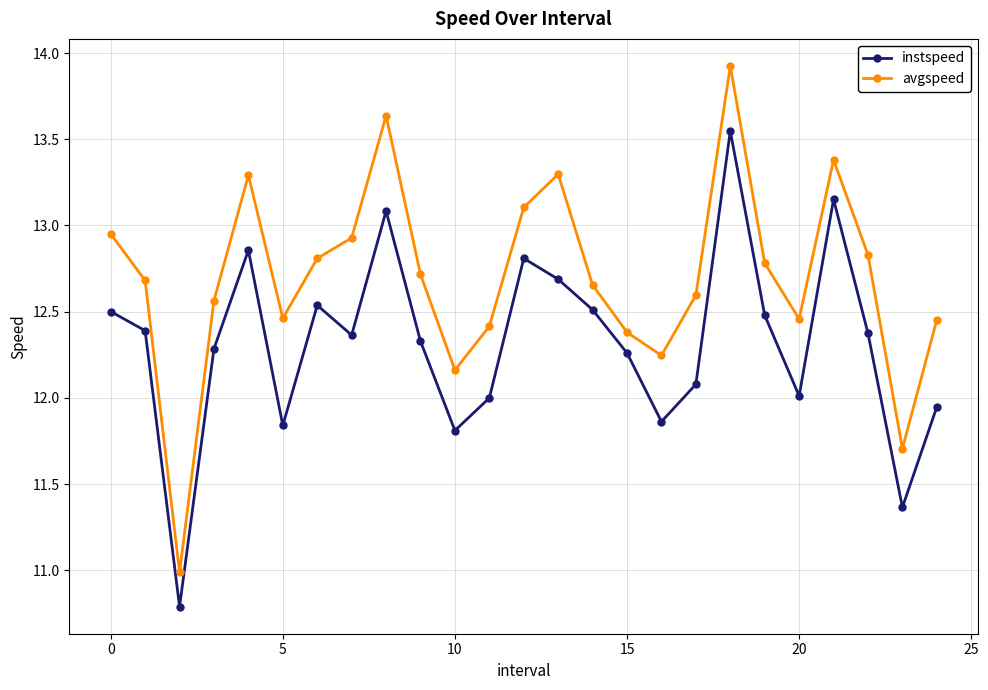

True or false: instspeed and avgspeed cross at least once.

False